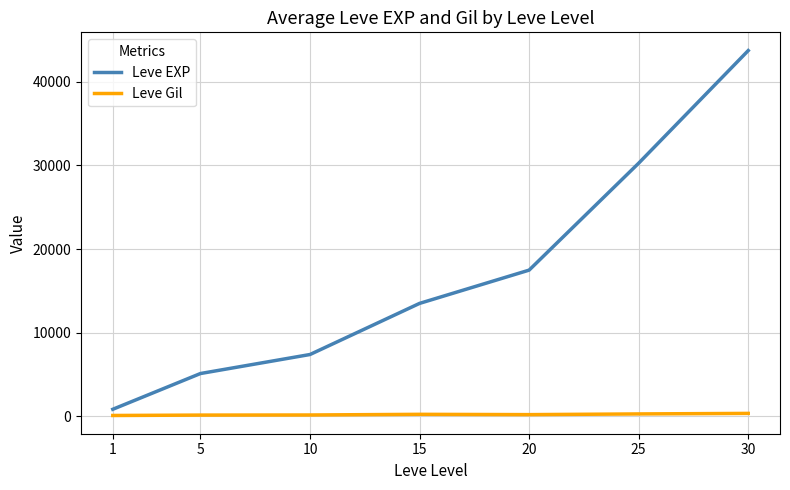

The value of Leve EXP at 5 is 1140.6. True or false?

False